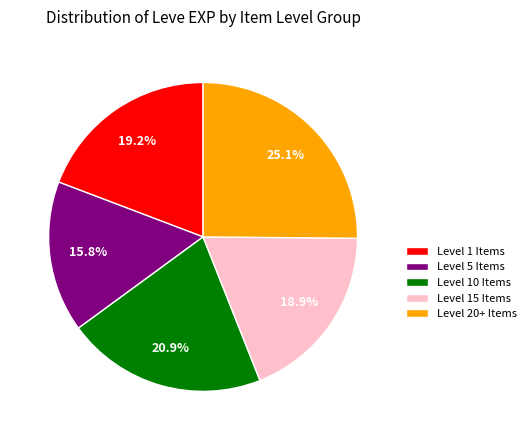

Count the number of slices in the pie.

5